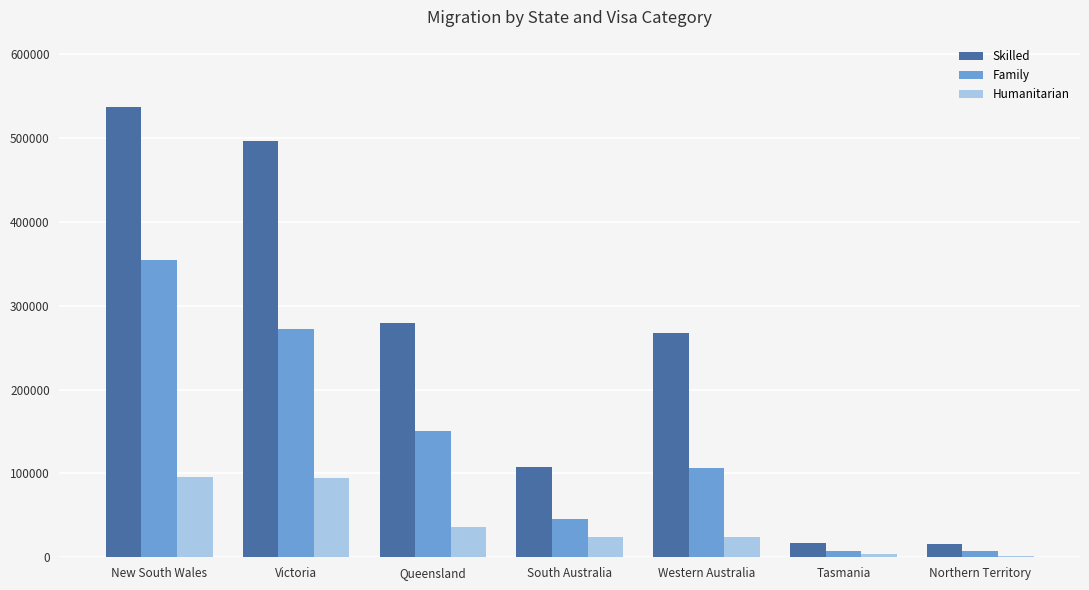

Between Queensland and Tasmania, which series saw the biggest shift?

Skilled